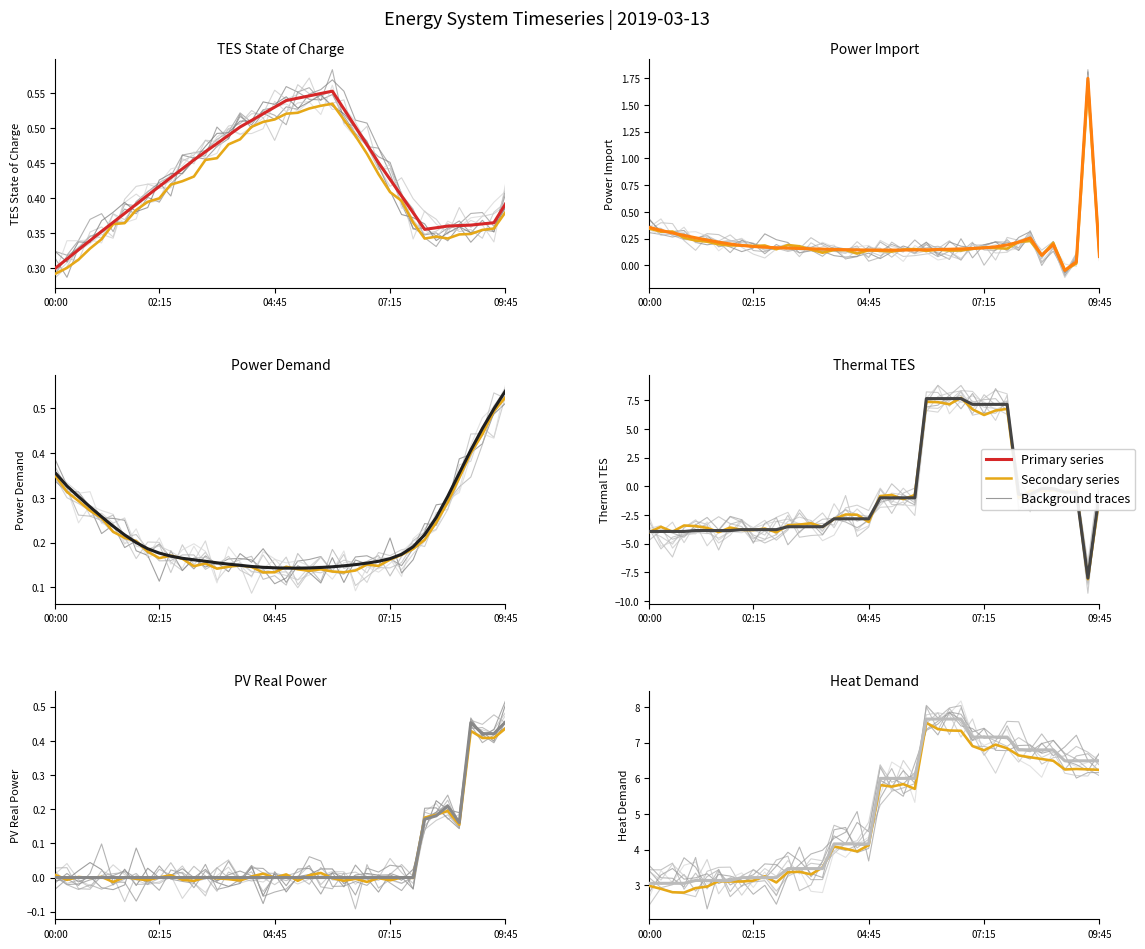

How many lines are shown in the chart?

6